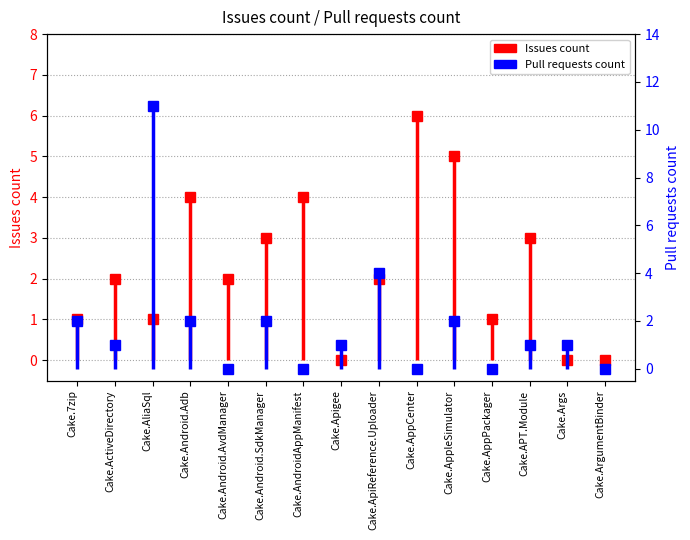

The value of Issues count at Cake.AppCenter is 10. True or false?

False